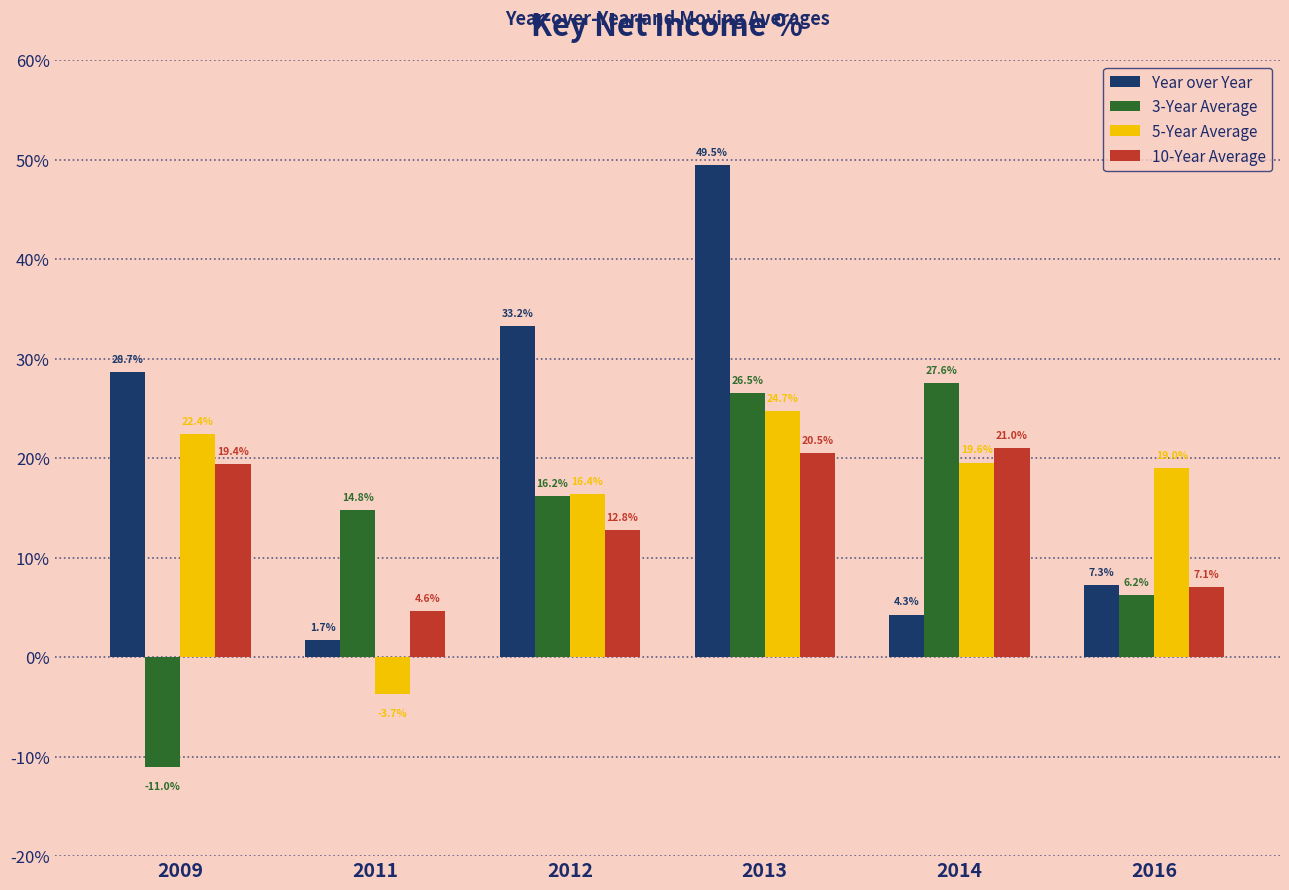

Which series changed the most between 2014 and 2016?

3-Year Average